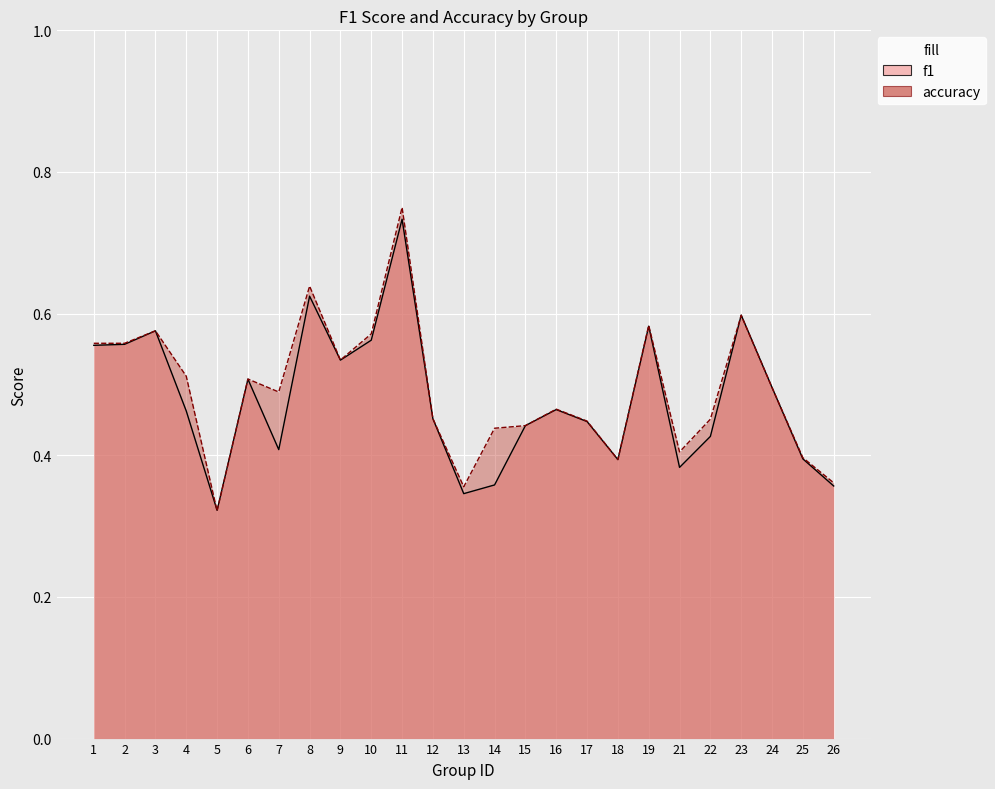

Which series has the largest range (max minus min)?

accuracy